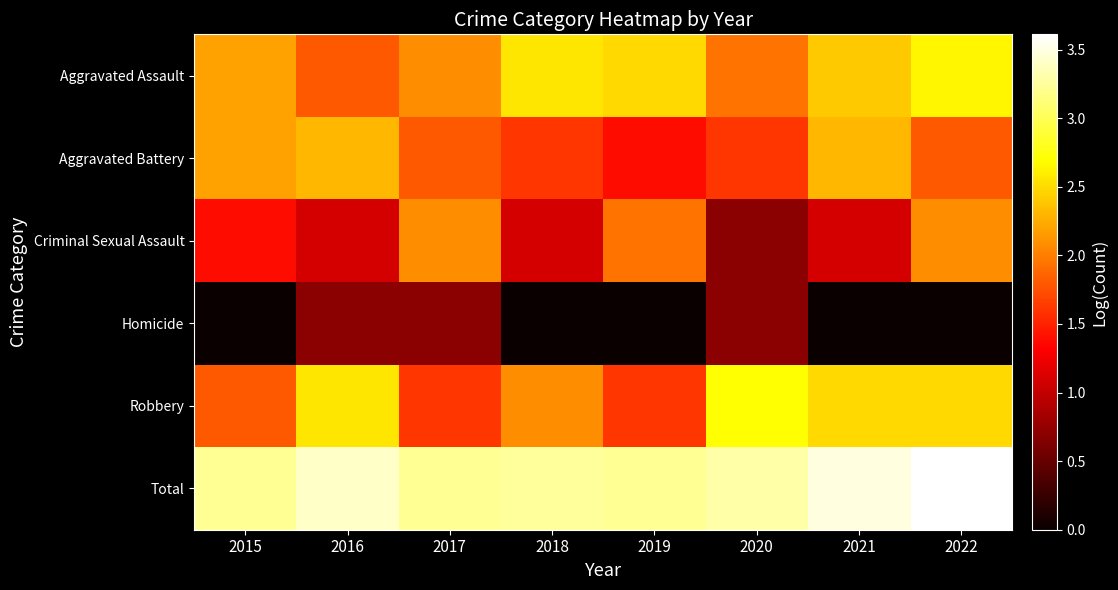

At 2016, list the series in order from smallest to largest.

Homicide, Criminal Sexual Assault, Aggravated Assault, Aggravated Battery, Robbery, Total